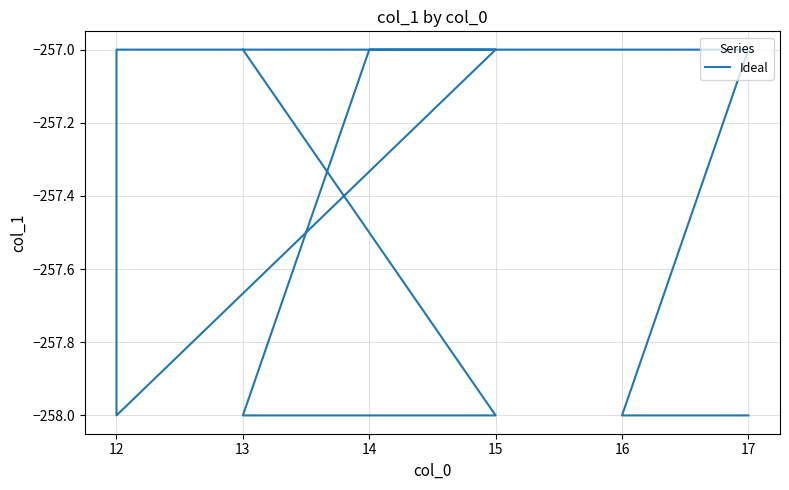

The chart shows a value of -134 at 16. True or false?

False